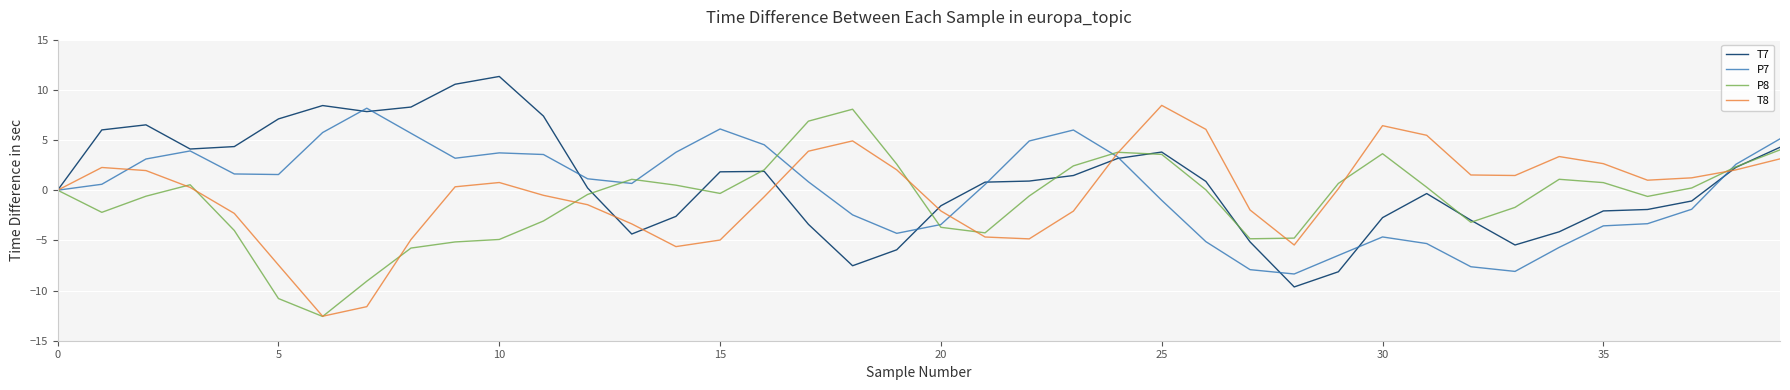

What is the minimum value for P7?

-8.3